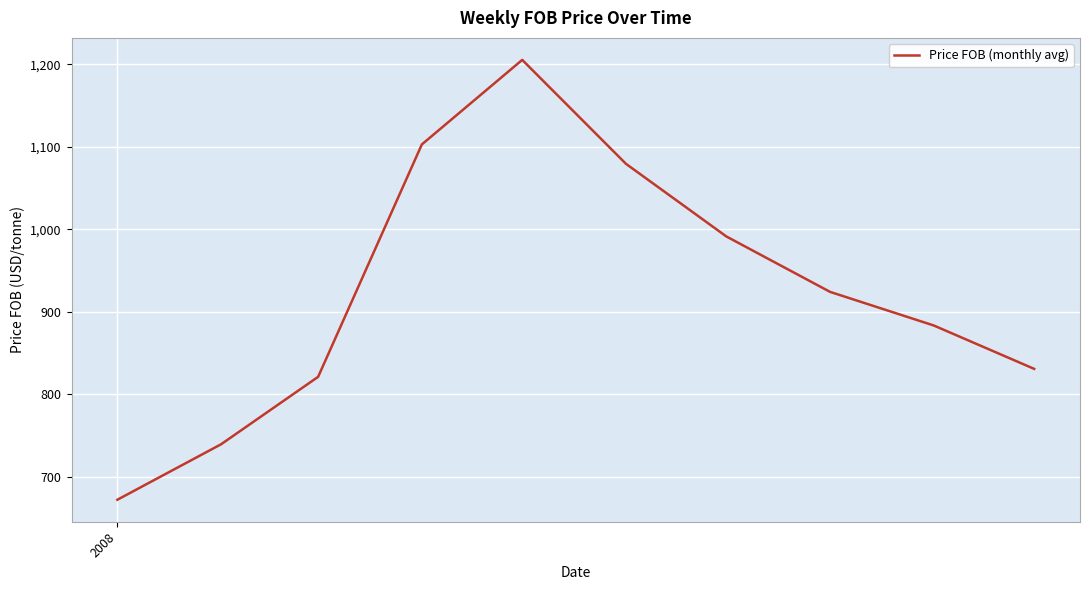

What is the smallest value displayed?

672.0